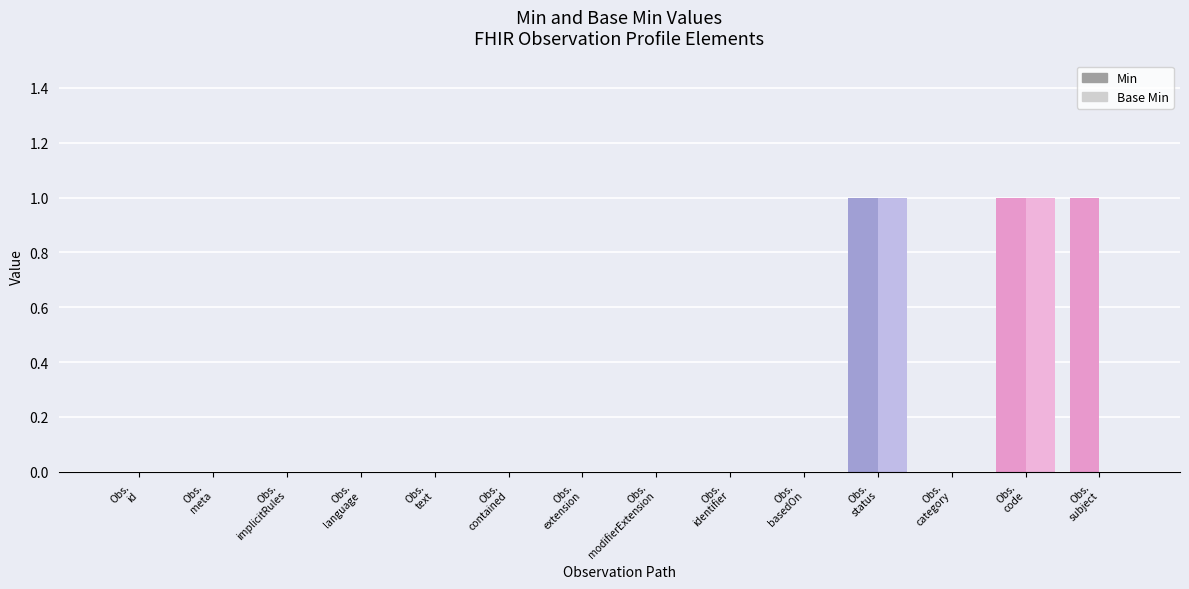

The value of Min at Observation.code is 1. True or false?

True